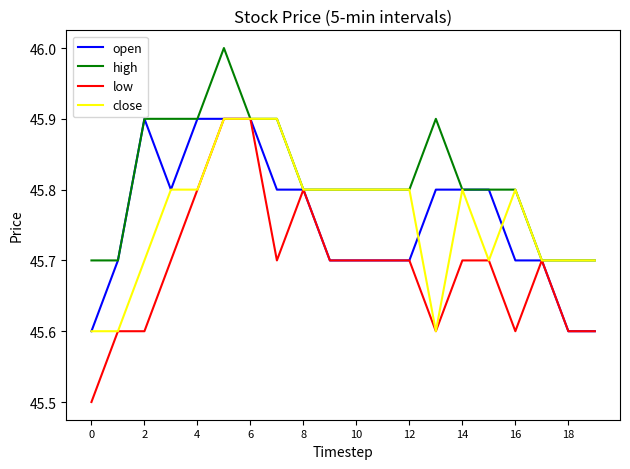

Which series has the largest total across all categories?

high